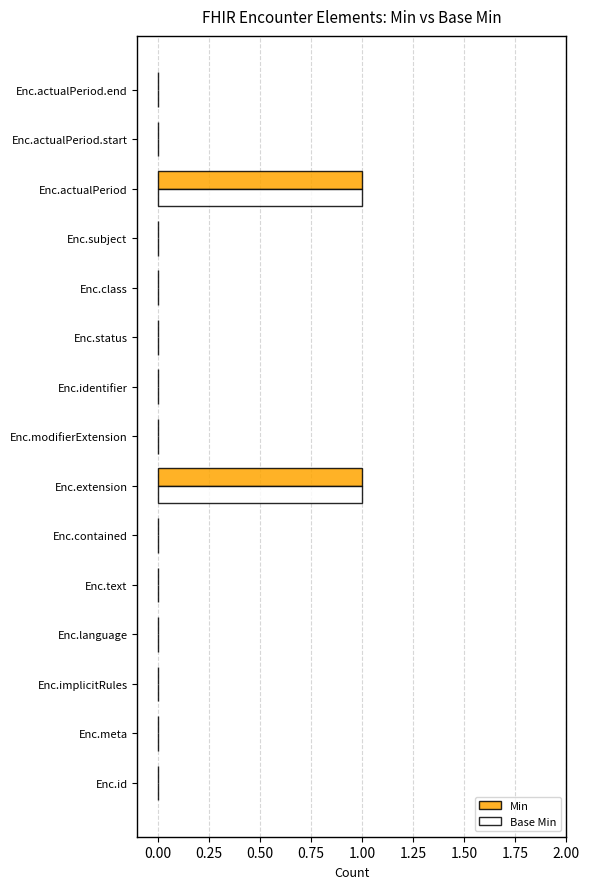

The value of Base Min at Enc.meta is 1. True or false?

False